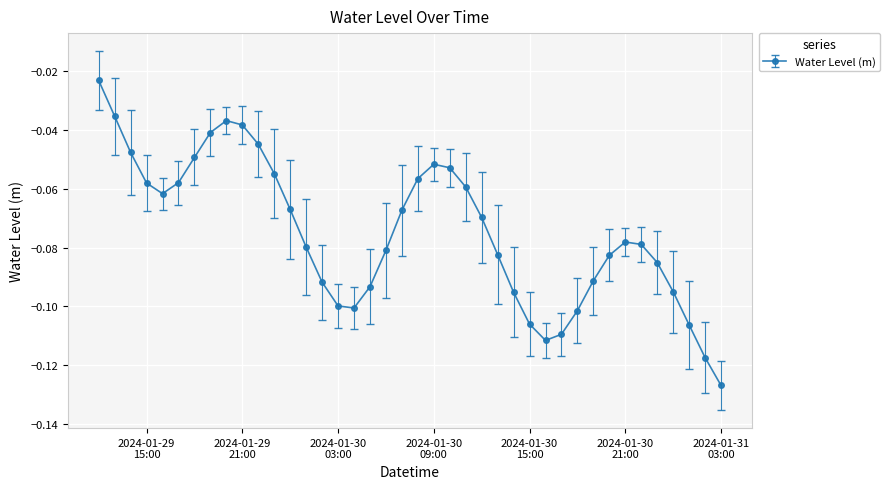

True or false: there are more than 2 points higher than both neighbors.

True